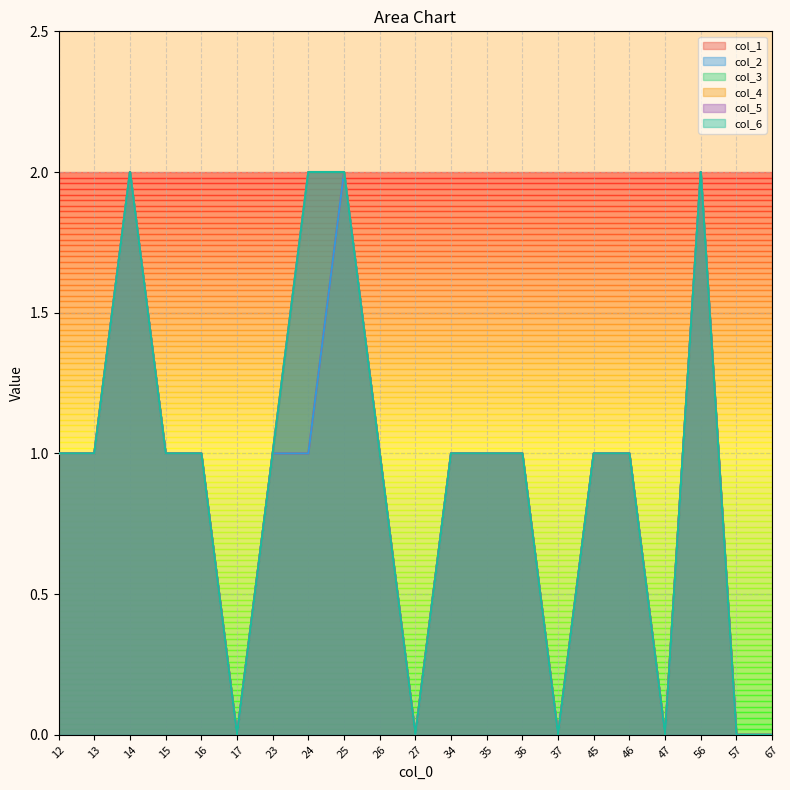

How many interior local peaks does the col_6 series have?

2